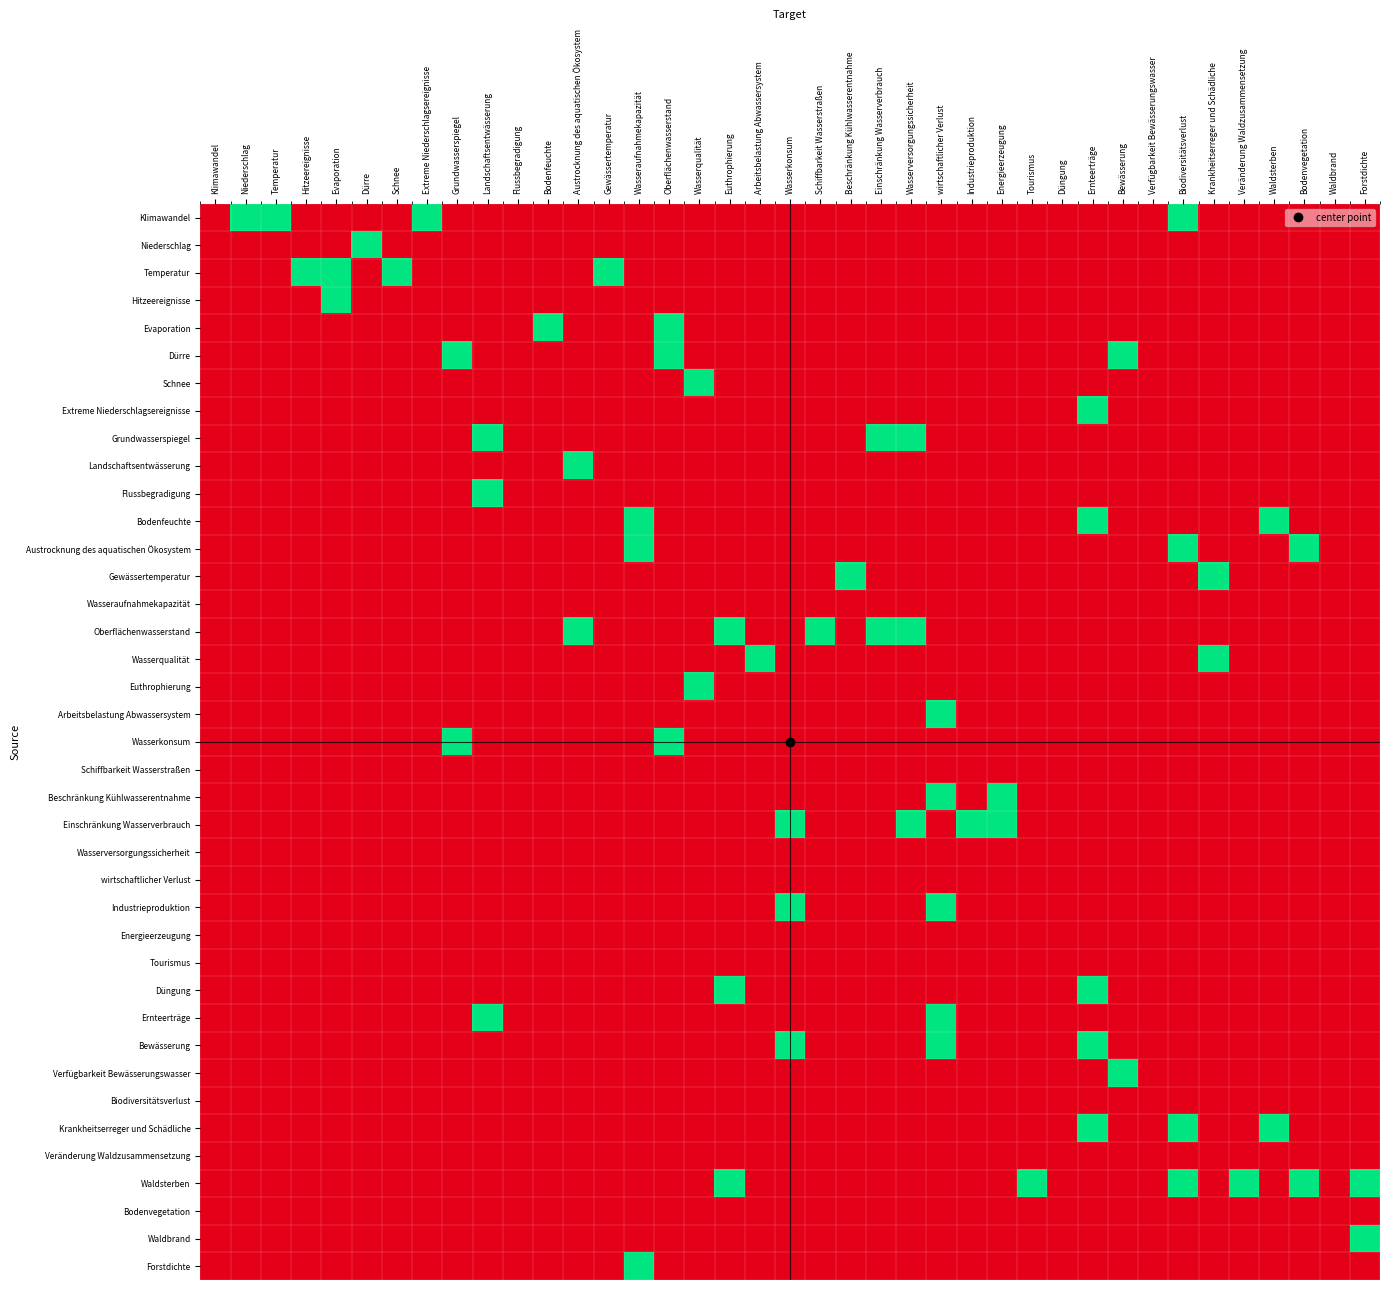

Reading right to left, list all the values displayed in this chart.

Klimawandel: Forstdichte=0	Waldbrand=0	Bodenvegetation=0	Waldsterben=0	Veränderung Waldzusammensetzung=0	Krankheitserreger und Schädliche=0	Biodiversitätsverlust=1	Verfügbarkeit Bewässerungswasser=0	Bewässerung=0	Ernteerträge=0	Düngung=0	Tourismus=0	Energieerzeugung=0	Industrieproduktion=0	wirtschaftlicher Verlust=0	Wasserversorgungssicherheit=0	Einschränkung Wasserverbrauch=0	Beschränkung Kühlwasserentnahme=0	Schiffbarkeit Wasserstraßen=0	Wasserkonsum=0	Arbeitsbelastung Abwassersystem=0	Euthrophierung=0	Wasserqualität=0	Oberflächenwasserstand=0	Wasseraufnahmekapazität=0	Gewässertemperatur=0	Austrocknung des aquatischen Ökosystem=0	Bodenfeuchte=0	Flussbegradigung=0	Landschaftsentwässerung=0	Grundwasserspiegel=0	Extreme Niederschlagsereignisse=1	Schnee=0	Dürre=0	Evaporation=0	Hitzeereignisse=0	Temperatur=1	Niederschlag=1	Klimawandel=0
Niederschlag: Forstdichte=0	Waldbrand=0	Bodenvegetation=0	Waldsterben=0	Veränderung Waldzusammensetzung=0	Krankheitserreger und Schädliche=0	Biodiversitätsverlust=0	Verfügbarkeit Bewässerungswasser=0	Bewässerung=0	Ernteerträge=0	Düngung=0	Tourismus=0	Energieerzeugung=0	Industrieproduktion=0	wirtschaftlicher Verlust=0	Wasserversorgungssicherheit=0	Einschränkung Wasserverbrauch=0	Beschränkung Kühlwasserentnahme=0	Schiffbarkeit Wasserstraßen=0	Wasserkonsum=0	Arbeitsbelastung Abwassersystem=0	Euthrophierung=0	Wasserqualität=0	Oberflächenwasserstand=0	Wasseraufnahmekapazität=0	Gewässertemperatur=0	Austrocknung des aquatischen Ökosystem=0	Bodenfeuchte=0	Flussbegradigung=0	Landschaftsentwässerung=0	Grundwasserspiegel=0	Extreme Niederschlagsereignisse=0	Schnee=0	Dürre=1	Evaporation=0	Hitzeereignisse=0	Temperatur=0	Niederschlag=0	Klimawandel=0
Temperatur: Forstdichte=0	Waldbrand=0	Bodenvegetation=0	Waldsterben=0	Veränderung Waldzusammensetzung=0	Krankheitserreger und Schädliche=0	Biodiversitätsverlust=0	Verfügbarkeit Bewässerungswasser=0	Bewässerung=0	Ernteerträge=0	Düngung=0	Tourismus=0	Energieerzeugung=0	Industrieproduktion=0	wirtschaftlicher Verlust=0	Wasserversorgungssicherheit=0	Einschränkung Wasserverbrauch=0	Beschränkung Kühlwasserentnahme=0	Schiffbarkeit Wasserstraßen=0	Wasserkonsum=0	Arbeitsbelastung Abwassersystem=0	Euthrophierung=0	Wasserqualität=0	Oberflächenwasserstand=0	Wasseraufnahmekapazität=0	Gewässertemperatur=1	Austrocknung des aquatischen Ökosystem=0	Bodenfeuchte=0	Flussbegradigung=0	Landschaftsentwässerung=0	Grundwasserspiegel=0	Extreme Niederschlagsereignisse=0	Schnee=1	Dürre=0	Evaporation=1	Hitzeereignisse=1	Temperatur=0	Niederschlag=0	Klimawandel=0
Hitzeereignisse: Forstdichte=0	Waldbrand=0	Bodenvegetation=0	Waldsterben=0	Veränderung Waldzusammensetzung=0	Krankheitserreger und Schädliche=0	Biodiversitätsverlust=0	Verfügbarkeit Bewässerungswasser=0	Bewässerung=0	Ernteerträge=0	Düngung=0	Tourismus=0	Energieerzeugung=0	Industrieproduktion=0	wirtschaftlicher Verlust=0	Wasserversorgungssicherheit=0	Einschränkung Wasserverbrauch=0	Beschränkung Kühlwasserentnahme=0	Schiffbarkeit Wasserstraßen=0	Wasserkonsum=0	Arbeitsbelastung Abwassersystem=0	Euthrophierung=0	Wasserqualität=0	Oberflächenwasserstand=0	Wasseraufnahmekapazität=0	Gewässertemperatur=0	Austrocknung des aquatischen Ökosystem=0	Bodenfeuchte=0	Flussbegradigung=0	Landschaftsentwässerung=0	Grundwasserspiegel=0	Extreme Niederschlagsereignisse=0	Schnee=0	Dürre=0	Evaporation=1	Hitzeereignisse=0	Temperatur=0	Niederschlag=0	Klimawandel=0
Evaporation: Forstdichte=0	Waldbrand=0	Bodenvegetation=0	Waldsterben=0	Veränderung Waldzusammensetzung=0	Krankheitserreger und Schädliche=0	Biodiversitätsverlust=0	Verfügbarkeit Bewässerungswasser=0	Bewässerung=0	Ernteerträge=0	Düngung=0	Tourismus=0	Energieerzeugung=0	Industrieproduktion=0	wirtschaftlicher Verlust=0	Wasserversorgungssicherheit=0	Einschränkung Wasserverbrauch=0	Beschränkung Kühlwasserentnahme=0	Schiffbarkeit Wasserstraßen=0	Wasserkonsum=0	Arbeitsbelastung Abwassersystem=0	Euthrophierung=0	Wasserqualität=0	Oberflächenwasserstand=1	Wasseraufnahmekapazität=0	Gewässertemperatur=0	Austrocknung des aquatischen Ökosystem=0	Bodenfeuchte=1	Flussbegradigung=0	Landschaftsentwässerung=0	Grundwasserspiegel=0	Extreme Niederschlagsereignisse=0	Schnee=0	Dürre=0	Evaporation=0	Hitzeereignisse=0	Temperatur=0	Niederschlag=0	Klimawandel=0
Dürre: Forstdichte=0	Waldbrand=0	Bodenvegetation=0	Waldsterben=0	Veränderung Waldzusammensetzung=0	Krankheitserreger und Schädliche=0	Biodiversitätsverlust=0	Verfügbarkeit Bewässerungswasser=0	Bewässerung=1	Ernteerträge=0	Düngung=0	Tourismus=0	Energieerzeugung=0	Industrieproduktion=0	wirtschaftlicher Verlust=0	Wasserversorgungssicherheit=0	Einschränkung Wasserverbrauch=0	Beschränkung Kühlwasserentnahme=0	Schiffbarkeit Wasserstraßen=0	Wasserkonsum=0	Arbeitsbelastung Abwassersystem=0	Euthrophierung=0	Wasserqualität=0	Oberflächenwasserstand=1	Wasseraufnahmekapazität=0	Gewässertemperatur=0	Austrocknung des aquatischen Ökosystem=0	Bodenfeuchte=0	Flussbegradigung=0	Landschaftsentwässerung=0	Grundwasserspiegel=1	Extreme Niederschlagsereignisse=0	Schnee=0	Dürre=0	Evaporation=0	Hitzeereignisse=0	Temperatur=0	Niederschlag=0	Klimawandel=0
Schnee: Forstdichte=0	Waldbrand=0	Bodenvegetation=0	Waldsterben=0	Veränderung Waldzusammensetzung=0	Krankheitserreger und Schädliche=0	Biodiversitätsverlust=0	Verfügbarkeit Bewässerungswasser=0	Bewässerung=0	Ernteerträge=0	Düngung=0	Tourismus=0	Energieerzeugung=0	Industrieproduktion=0	wirtschaftlicher Verlust=0	Wasserversorgungssicherheit=0	Einschränkung Wasserverbrauch=0	Beschränkung Kühlwasserentnahme=0	Schiffbarkeit Wasserstraßen=0	Wasserkonsum=0	Arbeitsbelastung Abwassersystem=0	Euthrophierung=0	Wasserqualität=1	Oberflächenwasserstand=0	Wasseraufnahmekapazität=0	Gewässertemperatur=0	Austrocknung des aquatischen Ökosystem=0	Bodenfeuchte=0	Flussbegradigung=0	Landschaftsentwässerung=0	Grundwasserspiegel=0	Extreme Niederschlagsereignisse=0	Schnee=0	Dürre=0	Evaporation=0	Hitzeereignisse=0	Temperatur=0	Niederschlag=0	Klimawandel=0
Extreme Niederschlagsereignisse: Forstdichte=0	Waldbrand=0	Bodenvegetation=0	Waldsterben=0	Veränderung Waldzusammensetzung=0	Krankheitserreger und Schädliche=0	Biodiversitätsverlust=0	Verfügbarkeit Bewässerungswasser=0	Bewässerung=0	Ernteerträge=1	Düngung=0	Tourismus=0	Energieerzeugung=0	Industrieproduktion=0	wirtschaftlicher Verlust=0	Wasserversorgungssicherheit=0	Einschränkung Wasserverbrauch=0	Beschränkung Kühlwasserentnahme=0	Schiffbarkeit Wasserstraßen=0	Wasserkonsum=0	Arbeitsbelastung Abwassersystem=0	Euthrophierung=0	Wasserqualität=0	Oberflächenwasserstand=0	Wasseraufnahmekapazität=0	Gewässertemperatur=0	Austrocknung des aquatischen Ökosystem=0	Bodenfeuchte=0	Flussbegradigung=0	Landschaftsentwässerung=0	Grundwasserspiegel=0	Extreme Niederschlagsereignisse=0	Schnee=0	Dürre=0	Evaporation=0	Hitzeereignisse=0	Temperatur=0	Niederschlag=0	Klimawandel=0
Grundwasserspiegel: Forstdichte=0	Waldbrand=0	Bodenvegetation=0	Waldsterben=0	Veränderung Waldzusammensetzung=0	Krankheitserreger und Schädliche=0	Biodiversitätsverlust=0	Verfügbarkeit Bewässerungswasser=0	Bewässerung=0	Ernteerträge=0	Düngung=0	Tourismus=0	Energieerzeugung=0	Industrieproduktion=0	wirtschaftlicher Verlust=0	Wasserversorgungssicherheit=1	Einschränkung Wasserverbrauch=1	Beschränkung Kühlwasserentnahme=0	Schiffbarkeit Wasserstraßen=0	Wasserkonsum=0	Arbeitsbelastung Abwassersystem=0	Euthrophierung=0	Wasserqualität=0	Oberflächenwasserstand=0	Wasseraufnahmekapazität=0	Gewässertemperatur=0	Austrocknung des aquatischen Ökosystem=0	Bodenfeuchte=0	Flussbegradigung=0	Landschaftsentwässerung=1	Grundwasserspiegel=0	Extreme Niederschlagsereignisse=0	Schnee=0	Dürre=0	Evaporation=0	Hitzeereignisse=0	Temperatur=0	Niederschlag=0	Klimawandel=0
Landschaftsentwässerung: Forstdichte=0	Waldbrand=0	Bodenvegetation=0	Waldsterben=0	Veränderung Waldzusammensetzung=0	Krankheitserreger und Schädliche=0	Biodiversitätsverlust=0	Verfügbarkeit Bewässerungswasser=0	Bewässerung=0	Ernteerträge=0	Düngung=0	Tourismus=0	Energieerzeugung=0	Industrieproduktion=0	wirtschaftlicher Verlust=0	Wasserversorgungssicherheit=0	Einschränkung Wasserverbrauch=0	Beschränkung Kühlwasserentnahme=0	Schiffbarkeit Wasserstraßen=0	Wasserkonsum=0	Arbeitsbelastung Abwassersystem=0	Euthrophierung=0	Wasserqualität=0	Oberflächenwasserstand=0	Wasseraufnahmekapazität=0	Gewässertemperatur=0	Austrocknung des aquatischen Ökosystem=1	Bodenfeuchte=0	Flussbegradigung=0	Landschaftsentwässerung=0	Grundwasserspiegel=0	Extreme Niederschlagsereignisse=0	Schnee=0	Dürre=0	Evaporation=0	Hitzeereignisse=0	Temperatur=0	Niederschlag=0	Klimawandel=0
Flussbegradigung: Forstdichte=0	Waldbrand=0	Bodenvegetation=0	Waldsterben=0	Veränderung Waldzusammensetzung=0	Krankheitserreger und Schädliche=0	Biodiversitätsverlust=0	Verfügbarkeit Bewässerungswasser=0	Bewässerung=0	Ernteerträge=0	Düngung=0	Tourismus=0	Energieerzeugung=0	Industrieproduktion=0	wirtschaftlicher Verlust=0	Wasserversorgungssicherheit=0	Einschränkung Wasserverbrauch=0	Beschränkung Kühlwasserentnahme=0	Schiffbarkeit Wasserstraßen=0	Wasserkonsum=0	Arbeitsbelastung Abwassersystem=0	Euthrophierung=0	Wasserqualität=0	Oberflächenwasserstand=0	Wasseraufnahmekapazität=0	Gewässertemperatur=0	Austrocknung des aquatischen Ökosystem=0	Bodenfeuchte=0	Flussbegradigung=0	Landschaftsentwässerung=1	Grundwasserspiegel=0	Extreme Niederschlagsereignisse=0	Schnee=0	Dürre=0	Evaporation=0	Hitzeereignisse=0	Temperatur=0	Niederschlag=0	Klimawandel=0
Bodenfeuchte: Forstdichte=0	Waldbrand=0	Bodenvegetation=0	Waldsterben=1	Veränderung Waldzusammensetzung=0	Krankheitserreger und Schädliche=0	Biodiversitätsverlust=0	Verfügbarkeit Bewässerungswasser=0	Bewässerung=0	Ernteerträge=1	Düngung=0	Tourismus=0	Energieerzeugung=0	Industrieproduktion=0	wirtschaftlicher Verlust=0	Wasserversorgungssicherheit=0	Einschränkung Wasserverbrauch=0	Beschränkung Kühlwasserentnahme=0	Schiffbarkeit Wasserstraßen=0	Wasserkonsum=0	Arbeitsbelastung Abwassersystem=0	Euthrophierung=0	Wasserqualität=0	Oberflächenwasserstand=0	Wasseraufnahmekapazität=1	Gewässertemperatur=0	Austrocknung des aquatischen Ökosystem=0	Bodenfeuchte=0	Flussbegradigung=0	Landschaftsentwässerung=0	Grundwasserspiegel=0	Extreme Niederschlagsereignisse=0	Schnee=0	Dürre=0	Evaporation=0	Hitzeereignisse=0	Temperatur=0	Niederschlag=0	Klimawandel=0
Austrocknung des aquatischen Ökosystem: Forstdichte=0	Waldbrand=0	Bodenvegetation=1	Waldsterben=0	Veränderung Waldzusammensetzung=0	Krankheitserreger und Schädliche=0	Biodiversitätsverlust=1	Verfügbarkeit Bewässerungswasser=0	Bewässerung=0	Ernteerträge=0	Düngung=0	Tourismus=0	Energieerzeugung=0	Industrieproduktion=0	wirtschaftlicher Verlust=0	Wasserversorgungssicherheit=0	Einschränkung Wasserverbrauch=0	Beschränkung Kühlwasserentnahme=0	Schiffbarkeit Wasserstraßen=0	Wasserkonsum=0	Arbeitsbelastung Abwassersystem=0	Euthrophierung=0	Wasserqualität=0	Oberflächenwasserstand=0	Wasseraufnahmekapazität=1	Gewässertemperatur=0	Austrocknung des aquatischen Ökosystem=0	Bodenfeuchte=0	Flussbegradigung=0	Landschaftsentwässerung=0	Grundwasserspiegel=0	Extreme Niederschlagsereignisse=0	Schnee=0	Dürre=0	Evaporation=0	Hitzeereignisse=0	Temperatur=0	Niederschlag=0	Klimawandel=0
Gewässertemperatur: Forstdichte=0	Waldbrand=0	Bodenvegetation=0	Waldsterben=0	Veränderung Waldzusammensetzung=0	Krankheitserreger und Schädliche=1	Biodiversitätsverlust=0	Verfügbarkeit Bewässerungswasser=0	Bewässerung=0	Ernteerträge=0	Düngung=0	Tourismus=0	Energieerzeugung=0	Industrieproduktion=0	wirtschaftlicher Verlust=0	Wasserversorgungssicherheit=0	Einschränkung Wasserverbrauch=0	Beschränkung Kühlwasserentnahme=1	Schiffbarkeit Wasserstraßen=0	Wasserkonsum=0	Arbeitsbelastung Abwassersystem=0	Euthrophierung=0	Wasserqualität=0	Oberflächenwasserstand=0	Wasseraufnahmekapazität=0	Gewässertemperatur=0	Austrocknung des aquatischen Ökosystem=0	Bodenfeuchte=0	Flussbegradigung=0	Landschaftsentwässerung=0	Grundwasserspiegel=0	Extreme Niederschlagsereignisse=0	Schnee=0	Dürre=0	Evaporation=0	Hitzeereignisse=0	Temperatur=0	Niederschlag=0	Klimawandel=0
Wasseraufnahmekapazität: Forstdichte=0	Waldbrand=0	Bodenvegetation=0	Waldsterben=0	Veränderung Waldzusammensetzung=0	Krankheitserreger und Schädliche=0	Biodiversitätsverlust=0	Verfügbarkeit Bewässerungswasser=0	Bewässerung=0	Ernteerträge=0	Düngung=0	Tourismus=0	Energieerzeugung=0	Industrieproduktion=0	wirtschaftlicher Verlust=0	Wasserversorgungssicherheit=0	Einschränkung Wasserverbrauch=0	Beschränkung Kühlwasserentnahme=0	Schiffbarkeit Wasserstraßen=0	Wasserkonsum=0	Arbeitsbelastung Abwassersystem=0	Euthrophierung=0	Wasserqualität=0	Oberflächenwasserstand=0	Wasseraufnahmekapazität=0	Gewässertemperatur=0	Austrocknung des aquatischen Ökosystem=0	Bodenfeuchte=0	Flussbegradigung=0	Landschaftsentwässerung=0	Grundwasserspiegel=0	Extreme Niederschlagsereignisse=0	Schnee=0	Dürre=0	Evaporation=0	Hitzeereignisse=0	Temperatur=0	Niederschlag=0	Klimawandel=0
Oberflächenwasserstand: Forstdichte=0	Waldbrand=0	Bodenvegetation=0	Waldsterben=0	Veränderung Waldzusammensetzung=0	Krankheitserreger und Schädliche=0	Biodiversitätsverlust=0	Verfügbarkeit Bewässerungswasser=0	Bewässerung=0	Ernteerträge=0	Düngung=0	Tourismus=0	Energieerzeugung=0	Industrieproduktion=0	wirtschaftlicher Verlust=0	Wasserversorgungssicherheit=1	Einschränkung Wasserverbrauch=1	Beschränkung Kühlwasserentnahme=0	Schiffbarkeit Wasserstraßen=1	Wasserkonsum=0	Arbeitsbelastung Abwassersystem=0	Euthrophierung=1	Wasserqualität=0	Oberflächenwasserstand=0	Wasseraufnahmekapazität=0	Gewässertemperatur=0	Austrocknung des aquatischen Ökosystem=1	Bodenfeuchte=0	Flussbegradigung=0	Landschaftsentwässerung=0	Grundwasserspiegel=0	Extreme Niederschlagsereignisse=0	Schnee=0	Dürre=0	Evaporation=0	Hitzeereignisse=0	Temperatur=0	Niederschlag=0	Klimawandel=0
Wasserqualität: Forstdichte=0	Waldbrand=0	Bodenvegetation=0	Waldsterben=0	Veränderung Waldzusammensetzung=0	Krankheitserreger und Schädliche=1	Biodiversitätsverlust=0	Verfügbarkeit Bewässerungswasser=0	Bewässerung=0	Ernteerträge=0	Düngung=0	Tourismus=0	Energieerzeugung=0	Industrieproduktion=0	wirtschaftlicher Verlust=0	Wasserversorgungssicherheit=0	Einschränkung Wasserverbrauch=0	Beschränkung Kühlwasserentnahme=0	Schiffbarkeit Wasserstraßen=0	Wasserkonsum=0	Arbeitsbelastung Abwassersystem=1	Euthrophierung=0	Wasserqualität=0	Oberflächenwasserstand=0	Wasseraufnahmekapazität=0	Gewässertemperatur=0	Austrocknung des aquatischen Ökosystem=0	Bodenfeuchte=0	Flussbegradigung=0	Landschaftsentwässerung=0	Grundwasserspiegel=0	Extreme Niederschlagsereignisse=0	Schnee=0	Dürre=0	Evaporation=0	Hitzeereignisse=0	Temperatur=0	Niederschlag=0	Klimawandel=0
Euthrophierung: Forstdichte=0	Waldbrand=0	Bodenvegetation=0	Waldsterben=0	Veränderung Waldzusammensetzung=0	Krankheitserreger und Schädliche=0	Biodiversitätsverlust=0	Verfügbarkeit Bewässerungswasser=0	Bewässerung=0	Ernteerträge=0	Düngung=0	Tourismus=0	Energieerzeugung=0	Industrieproduktion=0	wirtschaftlicher Verlust=0	Wasserversorgungssicherheit=0	Einschränkung Wasserverbrauch=0	Beschränkung Kühlwasserentnahme=0	Schiffbarkeit Wasserstraßen=0	Wasserkonsum=0	Arbeitsbelastung Abwassersystem=0	Euthrophierung=0	Wasserqualität=1	Oberflächenwasserstand=0	Wasseraufnahmekapazität=0	Gewässertemperatur=0	Austrocknung des aquatischen Ökosystem=0	Bodenfeuchte=0	Flussbegradigung=0	Landschaftsentwässerung=0	Grundwasserspiegel=0	Extreme Niederschlagsereignisse=0	Schnee=0	Dürre=0	Evaporation=0	Hitzeereignisse=0	Temperatur=0	Niederschlag=0	Klimawandel=0
Arbeitsbelastung Abwassersystem: Forstdichte=0	Waldbrand=0	Bodenvegetation=0	Waldsterben=0	Veränderung Waldzusammensetzung=0	Krankheitserreger und Schädliche=0	Biodiversitätsverlust=0	Verfügbarkeit Bewässerungswasser=0	Bewässerung=0	Ernteerträge=0	Düngung=0	Tourismus=0	Energieerzeugung=0	Industrieproduktion=0	wirtschaftlicher Verlust=1	Wasserversorgungssicherheit=0	Einschränkung Wasserverbrauch=0	Beschränkung Kühlwasserentnahme=0	Schiffbarkeit Wasserstraßen=0	Wasserkonsum=0	Arbeitsbelastung Abwassersystem=0	Euthrophierung=0	Wasserqualität=0	Oberflächenwasserstand=0	Wasseraufnahmekapazität=0	Gewässertemperatur=0	Austrocknung des aquatischen Ökosystem=0	Bodenfeuchte=0	Flussbegradigung=0	Landschaftsentwässerung=0	Grundwasserspiegel=0	Extreme Niederschlagsereignisse=0	Schnee=0	Dürre=0	Evaporation=0	Hitzeereignisse=0	Temperatur=0	Niederschlag=0	Klimawandel=0
Wasserkonsum: Forstdichte=0	Waldbrand=0	Bodenvegetation=0	Waldsterben=0	Veränderung Waldzusammensetzung=0	Krankheitserreger und Schädliche=0	Biodiversitätsverlust=0	Verfügbarkeit Bewässerungswasser=0	Bewässerung=0	Ernteerträge=0	Düngung=0	Tourismus=0	Energieerzeugung=0	Industrieproduktion=0	wirtschaftlicher Verlust=0	Wasserversorgungssicherheit=0	Einschränkung Wasserverbrauch=0	Beschränkung Kühlwasserentnahme=0	Schiffbarkeit Wasserstraßen=0	Wasserkonsum=0	Arbeitsbelastung Abwassersystem=0	Euthrophierung=0	Wasserqualität=0	Oberflächenwasserstand=1	Wasseraufnahmekapazität=0	Gewässertemperatur=0	Austrocknung des aquatischen Ökosystem=0	Bodenfeuchte=0	Flussbegradigung=0	Landschaftsentwässerung=0	Grundwasserspiegel=1	Extreme Niederschlagsereignisse=0	Schnee=0	Dürre=0	Evaporation=0	Hitzeereignisse=0	Temperatur=0	Niederschlag=0	Klimawandel=0
Schiffbarkeit Wasserstraßen: Forstdichte=0	Waldbrand=0	Bodenvegetation=0	Waldsterben=0	Veränderung Waldzusammensetzung=0	Krankheitserreger und Schädliche=0	Biodiversitätsverlust=0	Verfügbarkeit Bewässerungswasser=0	Bewässerung=0	Ernteerträge=0	Düngung=0	Tourismus=0	Energieerzeugung=0	Industrieproduktion=0	wirtschaftlicher Verlust=0	Wasserversorgungssicherheit=0	Einschränkung Wasserverbrauch=0	Beschränkung Kühlwasserentnahme=0	Schiffbarkeit Wasserstraßen=0	Wasserkonsum=0	Arbeitsbelastung Abwassersystem=0	Euthrophierung=0	Wasserqualität=0	Oberflächenwasserstand=0	Wasseraufnahmekapazität=0	Gewässertemperatur=0	Austrocknung des aquatischen Ökosystem=0	Bodenfeuchte=0	Flussbegradigung=0	Landschaftsentwässerung=0	Grundwasserspiegel=0	Extreme Niederschlagsereignisse=0	Schnee=0	Dürre=0	Evaporation=0	Hitzeereignisse=0	Temperatur=0	Niederschlag=0	Klimawandel=0
Beschränkung Kühlwasserentnahme: Forstdichte=0	Waldbrand=0	Bodenvegetation=0	Waldsterben=0	Veränderung Waldzusammensetzung=0	Krankheitserreger und Schädliche=0	Biodiversitätsverlust=0	Verfügbarkeit Bewässerungswasser=0	Bewässerung=0	Ernteerträge=0	Düngung=0	Tourismus=0	Energieerzeugung=1	Industrieproduktion=0	wirtschaftlicher Verlust=1	Wasserversorgungssicherheit=0	Einschränkung Wasserverbrauch=0	Beschränkung Kühlwasserentnahme=0	Schiffbarkeit Wasserstraßen=0	Wasserkonsum=0	Arbeitsbelastung Abwassersystem=0	Euthrophierung=0	Wasserqualität=0	Oberflächenwasserstand=0	Wasseraufnahmekapazität=0	Gewässertemperatur=0	Austrocknung des aquatischen Ökosystem=0	Bodenfeuchte=0	Flussbegradigung=0	Landschaftsentwässerung=0	Grundwasserspiegel=0	Extreme Niederschlagsereignisse=0	Schnee=0	Dürre=0	Evaporation=0	Hitzeereignisse=0	Temperatur=0	Niederschlag=0	Klimawandel=0
Einschränkung Wasserverbrauch: Forstdichte=0	Waldbrand=0	Bodenvegetation=0	Waldsterben=0	Veränderung Waldzusammensetzung=0	Krankheitserreger und Schädliche=0	Biodiversitätsverlust=0	Verfügbarkeit Bewässerungswasser=0	Bewässerung=0	Ernteerträge=0	Düngung=0	Tourismus=0	Energieerzeugung=1	Industrieproduktion=1	wirtschaftlicher Verlust=0	Wasserversorgungssicherheit=1	Einschränkung Wasserverbrauch=0	Beschränkung Kühlwasserentnahme=0	Schiffbarkeit Wasserstraßen=0	Wasserkonsum=1	Arbeitsbelastung Abwassersystem=0	Euthrophierung=0	Wasserqualität=0	Oberflächenwasserstand=0	Wasseraufnahmekapazität=0	Gewässertemperatur=0	Austrocknung des aquatischen Ökosystem=0	Bodenfeuchte=0	Flussbegradigung=0	Landschaftsentwässerung=0	Grundwasserspiegel=0	Extreme Niederschlagsereignisse=0	Schnee=0	Dürre=0	Evaporation=0	Hitzeereignisse=0	Temperatur=0	Niederschlag=0	Klimawandel=0
Wasserversorgungssicherheit: Forstdichte=0	Waldbrand=0	Bodenvegetation=0	Waldsterben=0	Veränderung Waldzusammensetzung=0	Krankheitserreger und Schädliche=0	Biodiversitätsverlust=0	Verfügbarkeit Bewässerungswasser=0	Bewässerung=0	Ernteerträge=0	Düngung=0	Tourismus=0	Energieerzeugung=0	Industrieproduktion=0	wirtschaftlicher Verlust=0	Wasserversorgungssicherheit=0	Einschränkung Wasserverbrauch=0	Beschränkung Kühlwasserentnahme=0	Schiffbarkeit Wasserstraßen=0	Wasserkonsum=0	Arbeitsbelastung Abwassersystem=0	Euthrophierung=0	Wasserqualität=0	Oberflächenwasserstand=0	Wasseraufnahmekapazität=0	Gewässertemperatur=0	Austrocknung des aquatischen Ökosystem=0	Bodenfeuchte=0	Flussbegradigung=0	Landschaftsentwässerung=0	Grundwasserspiegel=0	Extreme Niederschlagsereignisse=0	Schnee=0	Dürre=0	Evaporation=0	Hitzeereignisse=0	Temperatur=0	Niederschlag=0	Klimawandel=0
wirtschaftlicher Verlust: Forstdichte=0	Waldbrand=0	Bodenvegetation=0	Waldsterben=0	Veränderung Waldzusammensetzung=0	Krankheitserreger und Schädliche=0	Biodiversitätsverlust=0	Verfügbarkeit Bewässerungswasser=0	Bewässerung=0	Ernteerträge=0	Düngung=0	Tourismus=0	Energieerzeugung=0	Industrieproduktion=0	wirtschaftlicher Verlust=0	Wasserversorgungssicherheit=0	Einschränkung Wasserverbrauch=0	Beschränkung Kühlwasserentnahme=0	Schiffbarkeit Wasserstraßen=0	Wasserkonsum=0	Arbeitsbelastung Abwassersystem=0	Euthrophierung=0	Wasserqualität=0	Oberflächenwasserstand=0	Wasseraufnahmekapazität=0	Gewässertemperatur=0	Austrocknung des aquatischen Ökosystem=0	Bodenfeuchte=0	Flussbegradigung=0	Landschaftsentwässerung=0	Grundwasserspiegel=0	Extreme Niederschlagsereignisse=0	Schnee=0	Dürre=0	Evaporation=0	Hitzeereignisse=0	Temperatur=0	Niederschlag=0	Klimawandel=0
Industrieproduktion: Forstdichte=0	Waldbrand=0	Bodenvegetation=0	Waldsterben=0	Veränderung Waldzusammensetzung=0	Krankheitserreger und Schädliche=0	Biodiversitätsverlust=0	Verfügbarkeit Bewässerungswasser=0	Bewässerung=0	Ernteerträge=0	Düngung=0	Tourismus=0	Energieerzeugung=0	Industrieproduktion=0	wirtschaftlicher Verlust=1	Wasserversorgungssicherheit=0	Einschränkung Wasserverbrauch=0	Beschränkung Kühlwasserentnahme=0	Schiffbarkeit Wasserstraßen=0	Wasserkonsum=1	Arbeitsbelastung Abwassersystem=0	Euthrophierung=0	Wasserqualität=0	Oberflächenwasserstand=0	Wasseraufnahmekapazität=0	Gewässertemperatur=0	Austrocknung des aquatischen Ökosystem=0	Bodenfeuchte=0	Flussbegradigung=0	Landschaftsentwässerung=0	Grundwasserspiegel=0	Extreme Niederschlagsereignisse=0	Schnee=0	Dürre=0	Evaporation=0	Hitzeereignisse=0	Temperatur=0	Niederschlag=0	Klimawandel=0
Energieerzeugung: Forstdichte=0	Waldbrand=0	Bodenvegetation=0	Waldsterben=0	Veränderung Waldzusammensetzung=0	Krankheitserreger und Schädliche=0	Biodiversitätsverlust=0	Verfügbarkeit Bewässerungswasser=0	Bewässerung=0	Ernteerträge=0	Düngung=0	Tourismus=0	Energieerzeugung=0	Industrieproduktion=0	wirtschaftlicher Verlust=0	Wasserversorgungssicherheit=0	Einschränkung Wasserverbrauch=0	Beschränkung Kühlwasserentnahme=0	Schiffbarkeit Wasserstraßen=0	Wasserkonsum=0	Arbeitsbelastung Abwassersystem=0	Euthrophierung=0	Wasserqualität=0	Oberflächenwasserstand=0	Wasseraufnahmekapazität=0	Gewässertemperatur=0	Austrocknung des aquatischen Ökosystem=0	Bodenfeuchte=0	Flussbegradigung=0	Landschaftsentwässerung=0	Grundwasserspiegel=0	Extreme Niederschlagsereignisse=0	Schnee=0	Dürre=0	Evaporation=0	Hitzeereignisse=0	Temperatur=0	Niederschlag=0	Klimawandel=0
Tourismus: Forstdichte=0	Waldbrand=0	Bodenvegetation=0	Waldsterben=0	Veränderung Waldzusammensetzung=0	Krankheitserreger und Schädliche=0	Biodiversitätsverlust=0	Verfügbarkeit Bewässerungswasser=0	Bewässerung=0	Ernteerträge=0	Düngung=0	Tourismus=0	Energieerzeugung=0	Industrieproduktion=0	wirtschaftlicher Verlust=0	Wasserversorgungssicherheit=0	Einschränkung Wasserverbrauch=0	Beschränkung Kühlwasserentnahme=0	Schiffbarkeit Wasserstraßen=0	Wasserkonsum=0	Arbeitsbelastung Abwassersystem=0	Euthrophierung=0	Wasserqualität=0	Oberflächenwasserstand=0	Wasseraufnahmekapazität=0	Gewässertemperatur=0	Austrocknung des aquatischen Ökosystem=0	Bodenfeuchte=0	Flussbegradigung=0	Landschaftsentwässerung=0	Grundwasserspiegel=0	Extreme Niederschlagsereignisse=0	Schnee=0	Dürre=0	Evaporation=0	Hitzeereignisse=0	Temperatur=0	Niederschlag=0	Klimawandel=0
Düngung: Forstdichte=0	Waldbrand=0	Bodenvegetation=0	Waldsterben=0	Veränderung Waldzusammensetzung=0	Krankheitserreger und Schädliche=0	Biodiversitätsverlust=0	Verfügbarkeit Bewässerungswasser=0	Bewässerung=0	Ernteerträge=1	Düngung=0	Tourismus=0	Energieerzeugung=0	Industrieproduktion=0	wirtschaftlicher Verlust=0	Wasserversorgungssicherheit=0	Einschränkung Wasserverbrauch=0	Beschränkung Kühlwasserentnahme=0	Schiffbarkeit Wasserstraßen=0	Wasserkonsum=0	Arbeitsbelastung Abwassersystem=0	Euthrophierung=1	Wasserqualität=0	Oberflächenwasserstand=0	Wasseraufnahmekapazität=0	Gewässertemperatur=0	Austrocknung des aquatischen Ökosystem=0	Bodenfeuchte=0	Flussbegradigung=0	Landschaftsentwässerung=0	Grundwasserspiegel=0	Extreme Niederschlagsereignisse=0	Schnee=0	Dürre=0	Evaporation=0	Hitzeereignisse=0	Temperatur=0	Niederschlag=0	Klimawandel=0
Ernteerträge: Forstdichte=0	Waldbrand=0	Bodenvegetation=0	Waldsterben=0	Veränderung Waldzusammensetzung=0	Krankheitserreger und Schädliche=0	Biodiversitätsverlust=0	Verfügbarkeit Bewässerungswasser=0	Bewässerung=0	Ernteerträge=0	Düngung=0	Tourismus=0	Energieerzeugung=0	Industrieproduktion=0	wirtschaftlicher Verlust=1	Wasserversorgungssicherheit=0	Einschränkung Wasserverbrauch=0	Beschränkung Kühlwasserentnahme=0	Schiffbarkeit Wasserstraßen=0	Wasserkonsum=0	Arbeitsbelastung Abwassersystem=0	Euthrophierung=0	Wasserqualität=0	Oberflächenwasserstand=0	Wasseraufnahmekapazität=0	Gewässertemperatur=0	Austrocknung des aquatischen Ökosystem=0	Bodenfeuchte=0	Flussbegradigung=0	Landschaftsentwässerung=1	Grundwasserspiegel=0	Extreme Niederschlagsereignisse=0	Schnee=0	Dürre=0	Evaporation=0	Hitzeereignisse=0	Temperatur=0	Niederschlag=0	Klimawandel=0
Bewässerung: Forstdichte=0	Waldbrand=0	Bodenvegetation=0	Waldsterben=0	Veränderung Waldzusammensetzung=0	Krankheitserreger und Schädliche=0	Biodiversitätsverlust=0	Verfügbarkeit Bewässerungswasser=0	Bewässerung=0	Ernteerträge=1	Düngung=0	Tourismus=0	Energieerzeugung=0	Industrieproduktion=0	wirtschaftlicher Verlust=1	Wasserversorgungssicherheit=0	Einschränkung Wasserverbrauch=0	Beschränkung Kühlwasserentnahme=0	Schiffbarkeit Wasserstraßen=0	Wasserkonsum=1	Arbeitsbelastung Abwassersystem=0	Euthrophierung=0	Wasserqualität=0	Oberflächenwasserstand=0	Wasseraufnahmekapazität=0	Gewässertemperatur=0	Austrocknung des aquatischen Ökosystem=0	Bodenfeuchte=0	Flussbegradigung=0	Landschaftsentwässerung=0	Grundwasserspiegel=0	Extreme Niederschlagsereignisse=0	Schnee=0	Dürre=0	Evaporation=0	Hitzeereignisse=0	Temperatur=0	Niederschlag=0	Klimawandel=0
Verfügbarkeit Bewässerungswasser: Forstdichte=0	Waldbrand=0	Bodenvegetation=0	Waldsterben=0	Veränderung Waldzusammensetzung=0	Krankheitserreger und Schädliche=0	Biodiversitätsverlust=0	Verfügbarkeit Bewässerungswasser=0	Bewässerung=1	Ernteerträge=0	Düngung=0	Tourismus=0	Energieerzeugung=0	Industrieproduktion=0	wirtschaftlicher Verlust=0	Wasserversorgungssicherheit=0	Einschränkung Wasserverbrauch=0	Beschränkung Kühlwasserentnahme=0	Schiffbarkeit Wasserstraßen=0	Wasserkonsum=0	Arbeitsbelastung Abwassersystem=0	Euthrophierung=0	Wasserqualität=0	Oberflächenwasserstand=0	Wasseraufnahmekapazität=0	Gewässertemperatur=0	Austrocknung des aquatischen Ökosystem=0	Bodenfeuchte=0	Flussbegradigung=0	Landschaftsentwässerung=0	Grundwasserspiegel=0	Extreme Niederschlagsereignisse=0	Schnee=0	Dürre=0	Evaporation=0	Hitzeereignisse=0	Temperatur=0	Niederschlag=0	Klimawandel=0
Biodiversitätsverlust: Forstdichte=0	Waldbrand=0	Bodenvegetation=0	Waldsterben=0	Veränderung Waldzusammensetzung=0	Krankheitserreger und Schädliche=0	Biodiversitätsverlust=0	Verfügbarkeit Bewässerungswasser=0	Bewässerung=0	Ernteerträge=0	Düngung=0	Tourismus=0	Energieerzeugung=0	Industrieproduktion=0	wirtschaftlicher Verlust=0	Wasserversorgungssicherheit=0	Einschränkung Wasserverbrauch=0	Beschränkung Kühlwasserentnahme=0	Schiffbarkeit Wasserstraßen=0	Wasserkonsum=0	Arbeitsbelastung Abwassersystem=0	Euthrophierung=0	Wasserqualität=0	Oberflächenwasserstand=0	Wasseraufnahmekapazität=0	Gewässertemperatur=0	Austrocknung des aquatischen Ökosystem=0	Bodenfeuchte=0	Flussbegradigung=0	Landschaftsentwässerung=0	Grundwasserspiegel=0	Extreme Niederschlagsereignisse=0	Schnee=0	Dürre=0	Evaporation=0	Hitzeereignisse=0	Temperatur=0	Niederschlag=0	Klimawandel=0
Krankheitserreger und Schädliche: Forstdichte=0	Waldbrand=0	Bodenvegetation=0	Waldsterben=1	Veränderung Waldzusammensetzung=0	Krankheitserreger und Schädliche=0	Biodiversitätsverlust=1	Verfügbarkeit Bewässerungswasser=0	Bewässerung=0	Ernteerträge=1	Düngung=0	Tourismus=0	Energieerzeugung=0	Industrieproduktion=0	wirtschaftlicher Verlust=0	Wasserversorgungssicherheit=0	Einschränkung Wasserverbrauch=0	Beschränkung Kühlwasserentnahme=0	Schiffbarkeit Wasserstraßen=0	Wasserkonsum=0	Arbeitsbelastung Abwassersystem=0	Euthrophierung=0	Wasserqualität=0	Oberflächenwasserstand=0	Wasseraufnahmekapazität=0	Gewässertemperatur=0	Austrocknung des aquatischen Ökosystem=0	Bodenfeuchte=0	Flussbegradigung=0	Landschaftsentwässerung=0	Grundwasserspiegel=0	Extreme Niederschlagsereignisse=0	Schnee=0	Dürre=0	Evaporation=0	Hitzeereignisse=0	Temperatur=0	Niederschlag=0	Klimawandel=0
Veränderung Waldzusammensetzung: Forstdichte=0	Waldbrand=0	Bodenvegetation=0	Waldsterben=0	Veränderung Waldzusammensetzung=0	Krankheitserreger und Schädliche=0	Biodiversitätsverlust=0	Verfügbarkeit Bewässerungswasser=0	Bewässerung=0	Ernteerträge=0	Düngung=0	Tourismus=0	Energieerzeugung=0	Industrieproduktion=0	wirtschaftlicher Verlust=0	Wasserversorgungssicherheit=0	Einschränkung Wasserverbrauch=0	Beschränkung Kühlwasserentnahme=0	Schiffbarkeit Wasserstraßen=0	Wasserkonsum=0	Arbeitsbelastung Abwassersystem=0	Euthrophierung=0	Wasserqualität=0	Oberflächenwasserstand=0	Wasseraufnahmekapazität=0	Gewässertemperatur=0	Austrocknung des aquatischen Ökosystem=0	Bodenfeuchte=0	Flussbegradigung=0	Landschaftsentwässerung=0	Grundwasserspiegel=0	Extreme Niederschlagsereignisse=0	Schnee=0	Dürre=0	Evaporation=0	Hitzeereignisse=0	Temperatur=0	Niederschlag=0	Klimawandel=0
Waldsterben: Forstdichte=1	Waldbrand=0	Bodenvegetation=1	Waldsterben=0	Veränderung Waldzusammensetzung=1	Krankheitserreger und Schädliche=0	Biodiversitätsverlust=1	Verfügbarkeit Bewässerungswasser=0	Bewässerung=0	Ernteerträge=0	Düngung=0	Tourismus=1	Energieerzeugung=0	Industrieproduktion=0	wirtschaftlicher Verlust=0	Wasserversorgungssicherheit=0	Einschränkung Wasserverbrauch=0	Beschränkung Kühlwasserentnahme=0	Schiffbarkeit Wasserstraßen=0	Wasserkonsum=0	Arbeitsbelastung Abwassersystem=0	Euthrophierung=1	Wasserqualität=0	Oberflächenwasserstand=0	Wasseraufnahmekapazität=0	Gewässertemperatur=0	Austrocknung des aquatischen Ökosystem=0	Bodenfeuchte=0	Flussbegradigung=0	Landschaftsentwässerung=0	Grundwasserspiegel=0	Extreme Niederschlagsereignisse=0	Schnee=0	Dürre=0	Evaporation=0	Hitzeereignisse=0	Temperatur=0	Niederschlag=0	Klimawandel=0
Bodenvegetation: Forstdichte=0	Waldbrand=0	Bodenvegetation=0	Waldsterben=0	Veränderung Waldzusammensetzung=0	Krankheitserreger und Schädliche=0	Biodiversitätsverlust=0	Verfügbarkeit Bewässerungswasser=0	Bewässerung=0	Ernteerträge=0	Düngung=0	Tourismus=0	Energieerzeugung=0	Industrieproduktion=0	wirtschaftlicher Verlust=0	Wasserversorgungssicherheit=0	Einschränkung Wasserverbrauch=0	Beschränkung Kühlwasserentnahme=0	Schiffbarkeit Wasserstraßen=0	Wasserkonsum=0	Arbeitsbelastung Abwassersystem=0	Euthrophierung=0	Wasserqualität=0	Oberflächenwasserstand=0	Wasseraufnahmekapazität=0	Gewässertemperatur=0	Austrocknung des aquatischen Ökosystem=0	Bodenfeuchte=0	Flussbegradigung=0	Landschaftsentwässerung=0	Grundwasserspiegel=0	Extreme Niederschlagsereignisse=0	Schnee=0	Dürre=0	Evaporation=0	Hitzeereignisse=0	Temperatur=0	Niederschlag=0	Klimawandel=0
Waldbrand: Forstdichte=1	Waldbrand=0	Bodenvegetation=0	Waldsterben=0	Veränderung Waldzusammensetzung=0	Krankheitserreger und Schädliche=0	Biodiversitätsverlust=0	Verfügbarkeit Bewässerungswasser=0	Bewässerung=0	Ernteerträge=0	Düngung=0	Tourismus=0	Energieerzeugung=0	Industrieproduktion=0	wirtschaftlicher Verlust=0	Wasserversorgungssicherheit=0	Einschränkung Wasserverbrauch=0	Beschränkung Kühlwasserentnahme=0	Schiffbarkeit Wasserstraßen=0	Wasserkonsum=0	Arbeitsbelastung Abwassersystem=0	Euthrophierung=0	Wasserqualität=0	Oberflächenwasserstand=0	Wasseraufnahmekapazität=0	Gewässertemperatur=0	Austrocknung des aquatischen Ökosystem=0	Bodenfeuchte=0	Flussbegradigung=0	Landschaftsentwässerung=0	Grundwasserspiegel=0	Extreme Niederschlagsereignisse=0	Schnee=0	Dürre=0	Evaporation=0	Hitzeereignisse=0	Temperatur=0	Niederschlag=0	Klimawandel=0
Forstdichte: Forstdichte=0	Waldbrand=0	Bodenvegetation=0	Waldsterben=0	Veränderung Waldzusammensetzung=0	Krankheitserreger und Schädliche=0	Biodiversitätsverlust=0	Verfügbarkeit Bewässerungswasser=0	Bewässerung=0	Ernteerträge=0	Düngung=0	Tourismus=0	Energieerzeugung=0	Industrieproduktion=0	wirtschaftlicher Verlust=0	Wasserversorgungssicherheit=0	Einschränkung Wasserverbrauch=0	Beschränkung Kühlwasserentnahme=0	Schiffbarkeit Wasserstraßen=0	Wasserkonsum=0	Arbeitsbelastung Abwassersystem=0	Euthrophierung=0	Wasserqualität=0	Oberflächenwasserstand=0	Wasseraufnahmekapazität=1	Gewässertemperatur=0	Austrocknung des aquatischen Ökosystem=0	Bodenfeuchte=0	Flussbegradigung=0	Landschaftsentwässerung=0	Grundwasserspiegel=0	Extreme Niederschlagsereignisse=0	Schnee=0	Dürre=0	Evaporation=0	Hitzeereignisse=0	Temperatur=0	Niederschlag=0	Klimawandel=0